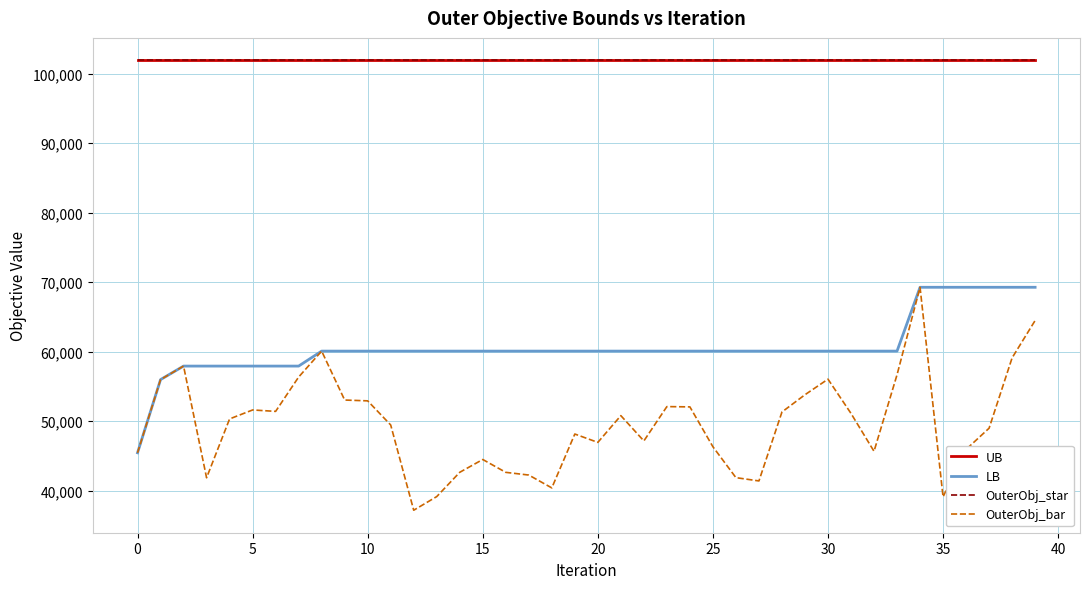

Does the chart display data point markers on the line(s)?

No